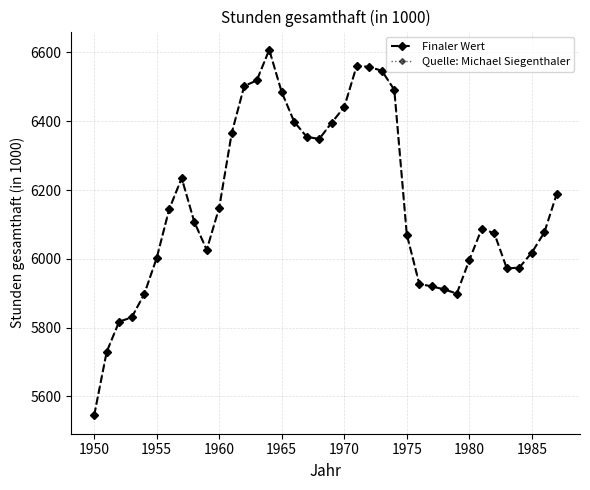

Which category has the lowest value in the Finaler Wert series?

1950